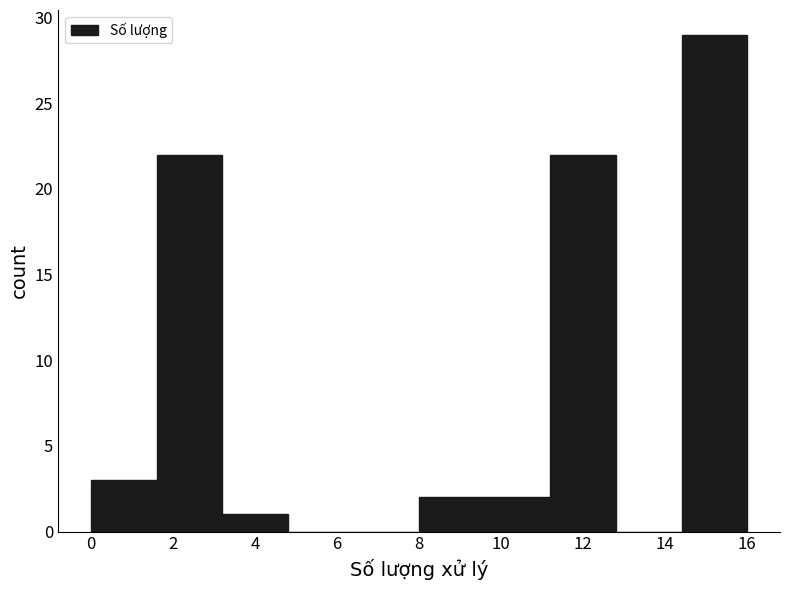

Reading left to right, list every bar in this chart as the range it spans on the x-axis followed by its height. The values are not printed on the chart, so give them approximately, as read against the axis.

0.0 to 1.6: 3
1.6 to 3.2: 22
3.2 to 4.8: 1
4.8 to 6.4: 0
6.4 to 8.0: 0
8.0 to 9.6: 2
9.6 to 11.2: 2
11.2 to 12.8: 22
12.8 to 14.4: 0
14.4 to 16.0: 29